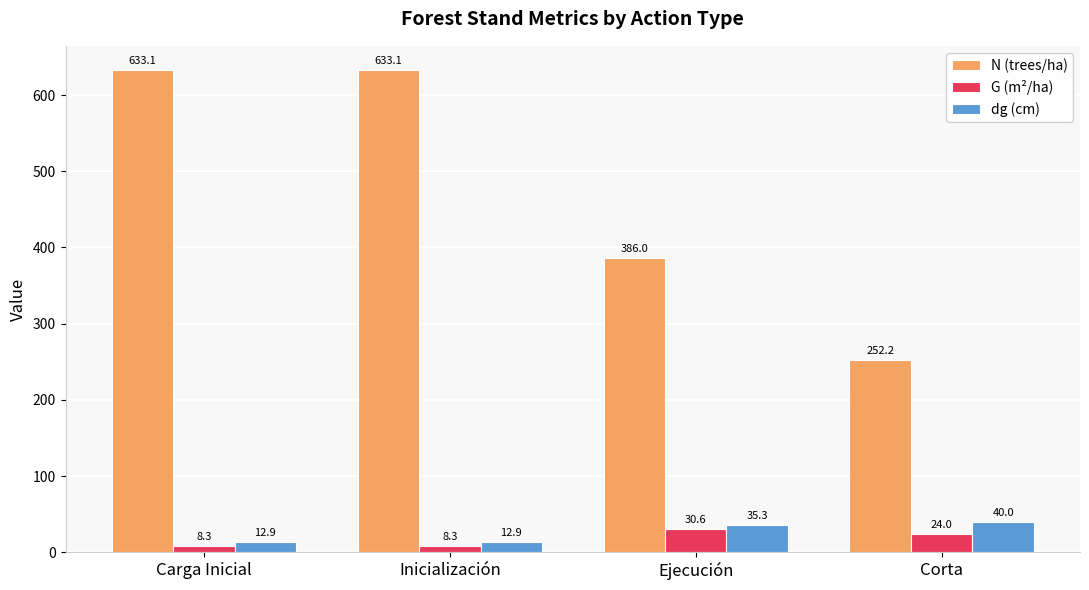

What is the greatest value displayed?

633.1